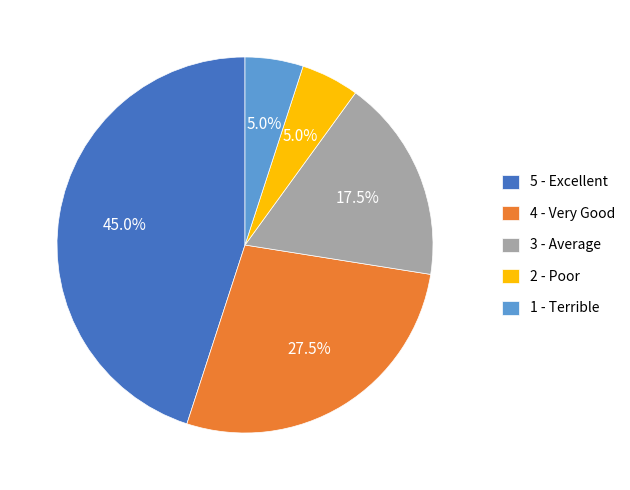

Which category has the biggest portion of the pie?

5 - Excellent